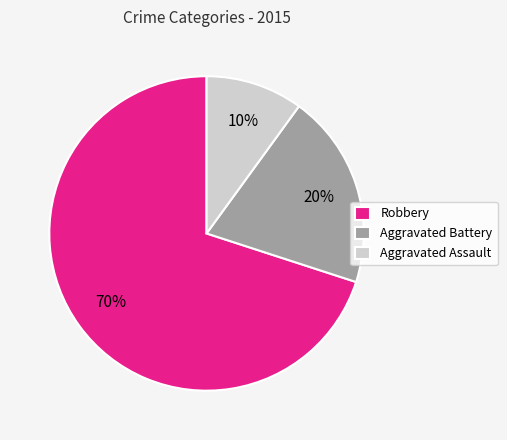

To the nearest percent, what is the combined percentage of Aggravated Assault and Robbery?

80%